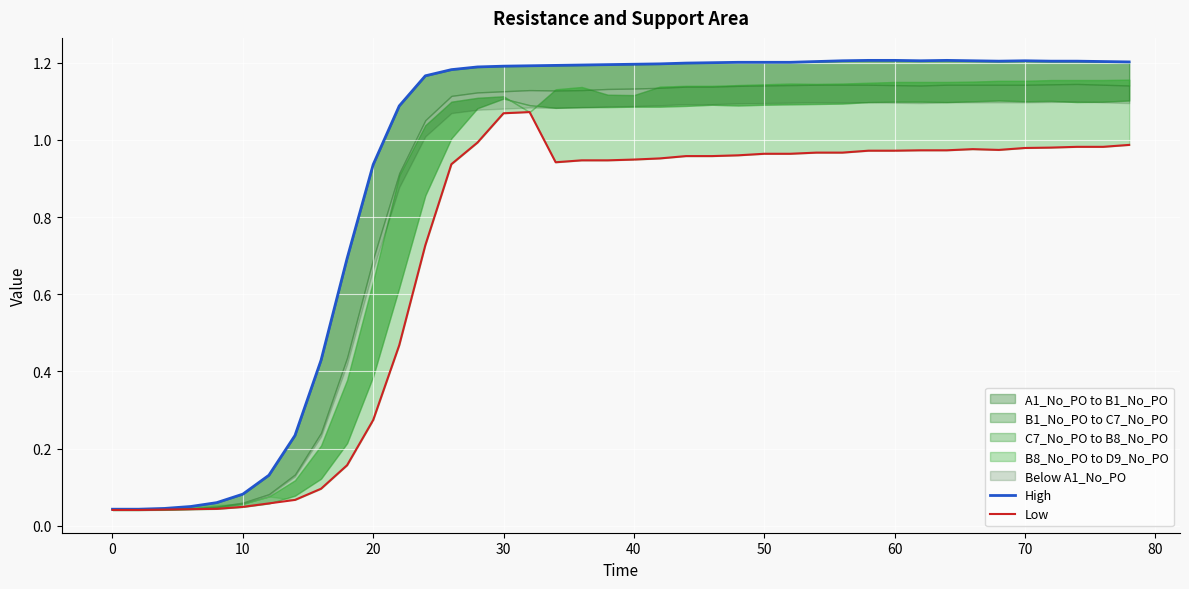

How many categories are shown in the chart?

40